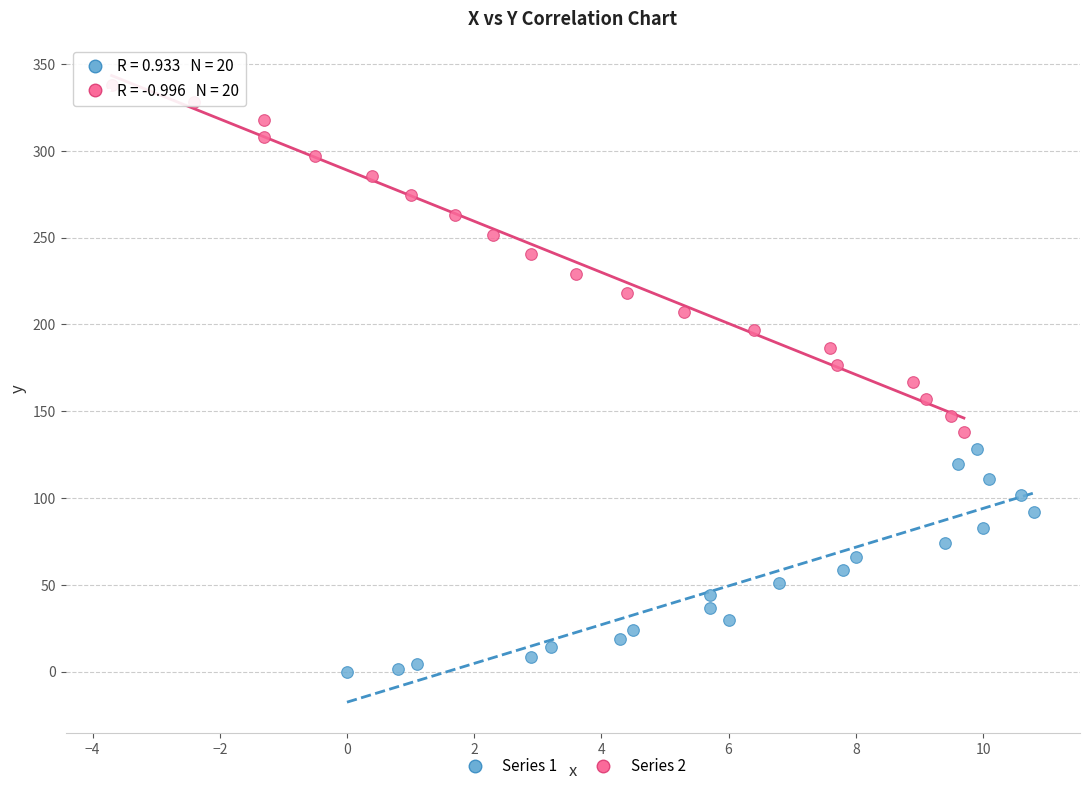

What are all the series names shown in the legend?

Series 1, Series 2